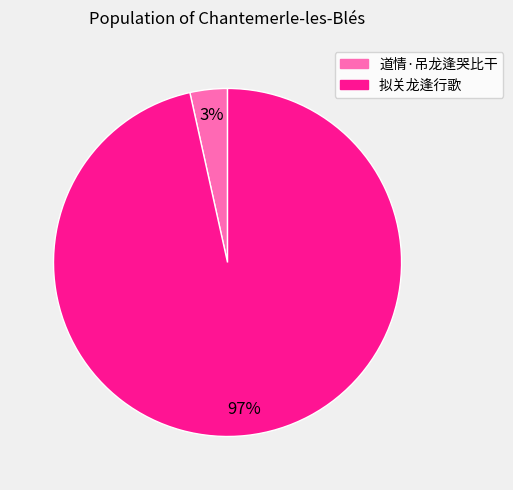

To the nearest percent, what portion does 拟关龙逢行歌 represent?

97%